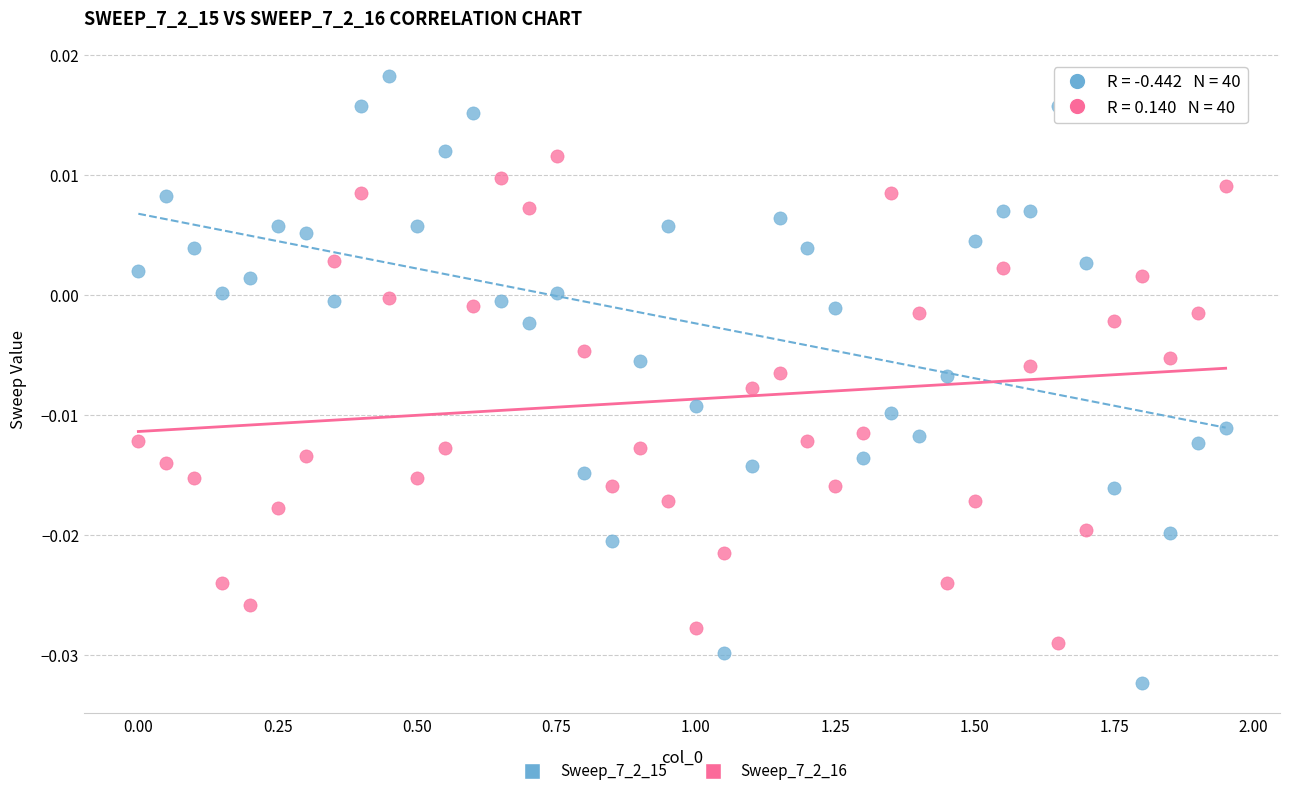

Across all data points, what is the range of X values (max minus min)?

1.9